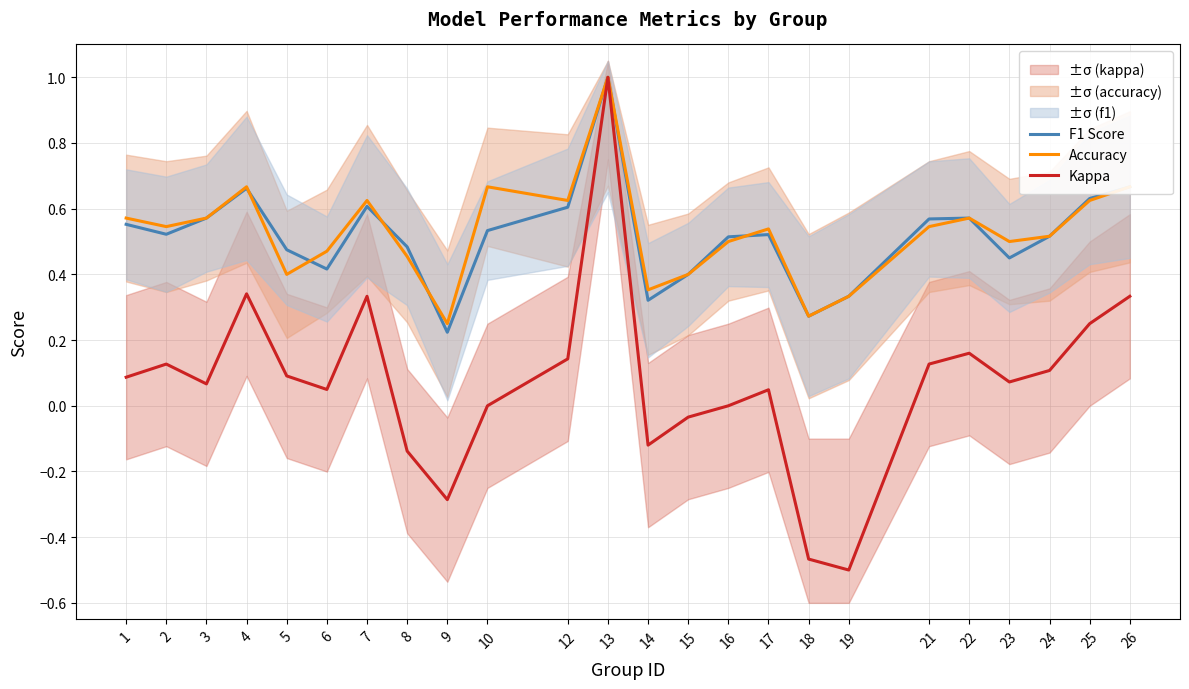

Which series has the largest total across all categories?

Accuracy